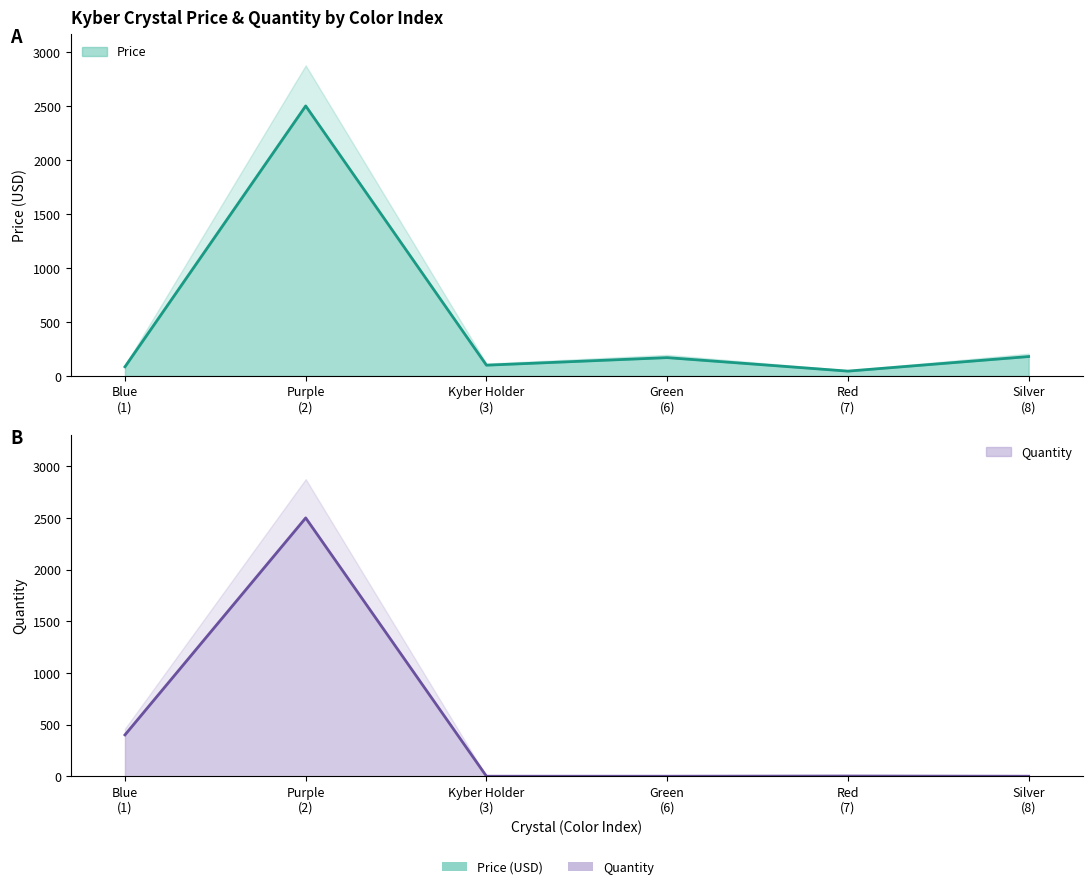

How many series are shown in this chart?

2